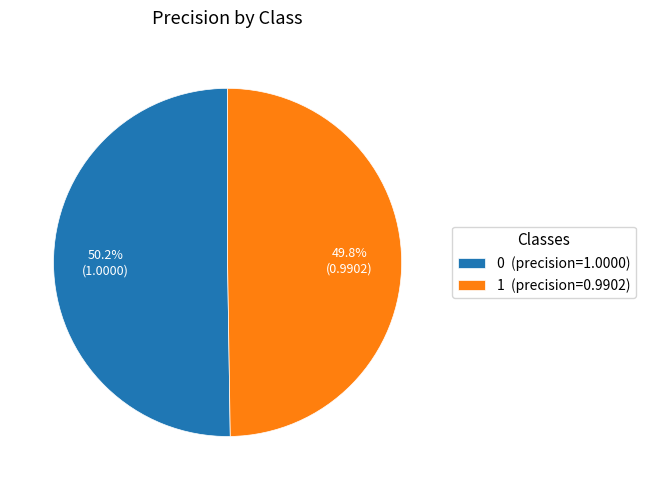

How many slices are in this pie chart?

2